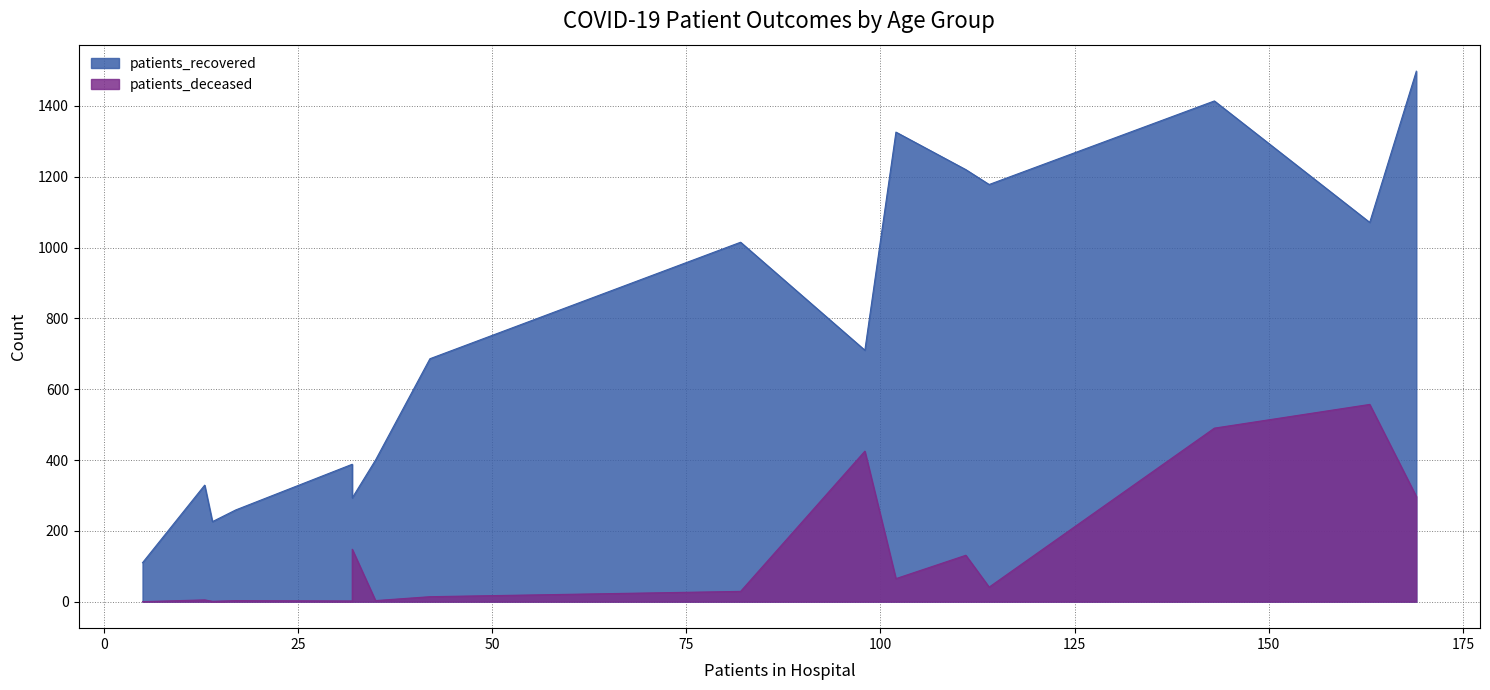

What is the value of the patients_deceased point at the 3rd from the left?

1